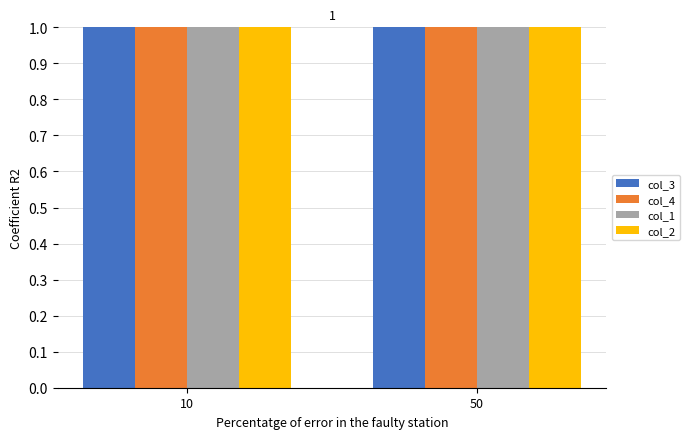

Read the col_3 value at 50, to the nearest 10.

10